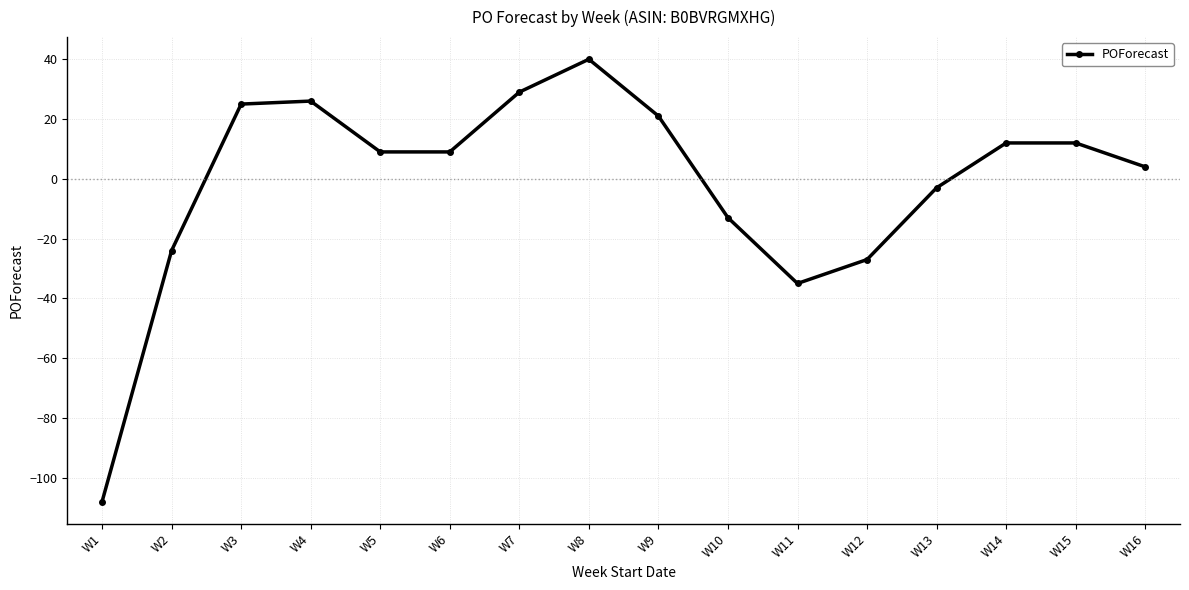

How many lines are shown in the chart?

1